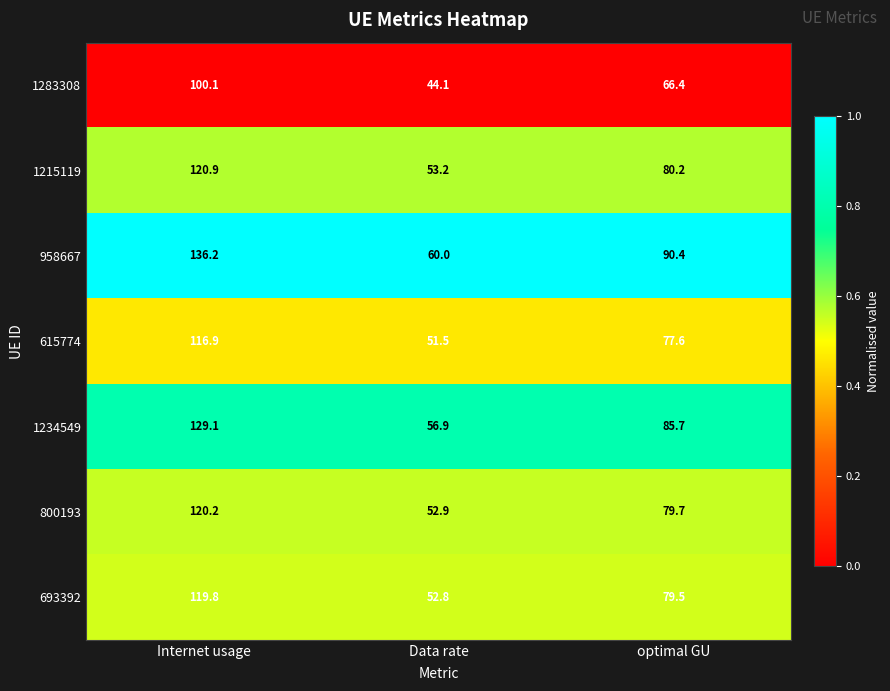

True or false: 693392 has a value of 52.8 at Data rate.

True